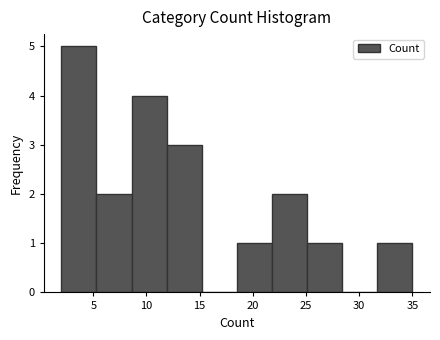

How tall is the bar that spans 31.7 to 35.0 on the x-axis? Neither the bar edges nor the heights are printed on the chart, so give them approximately, as read against the axes.

1